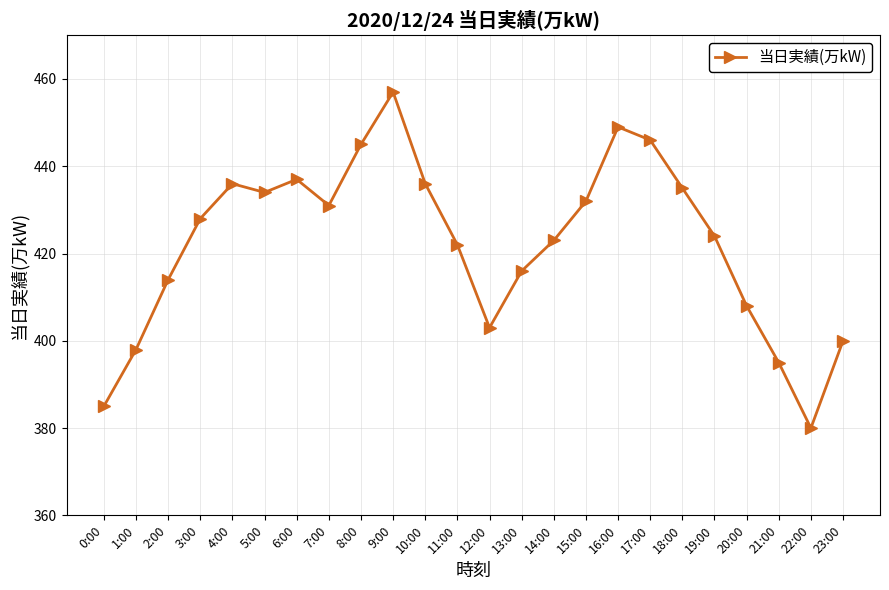

What is the sum of the values at 22:00 and 1:00?

778